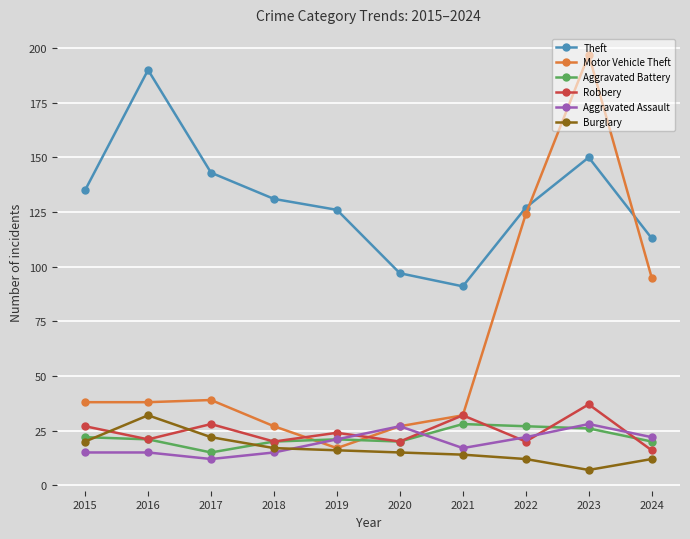

Which series has the widest spread of values?

Motor Vehicle Theft